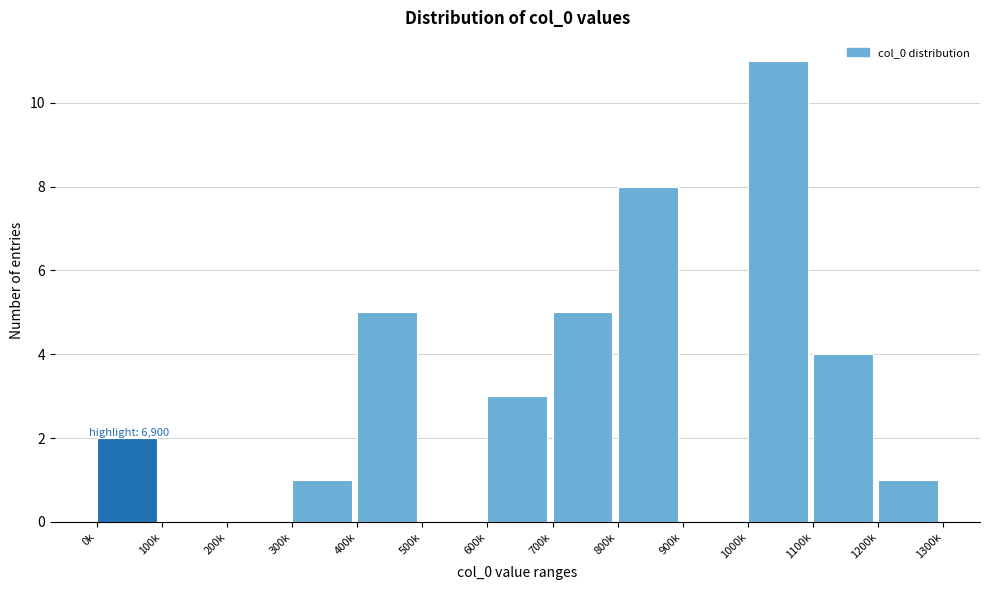

Reading left to right, list all the values displayed in this chart.

0k=2	100k=0	200k=0	300k=1	400k=5	500k=0	600k=3	700k=5	800k=8	900k=0	1000k=11	1100k=4	1200k=1